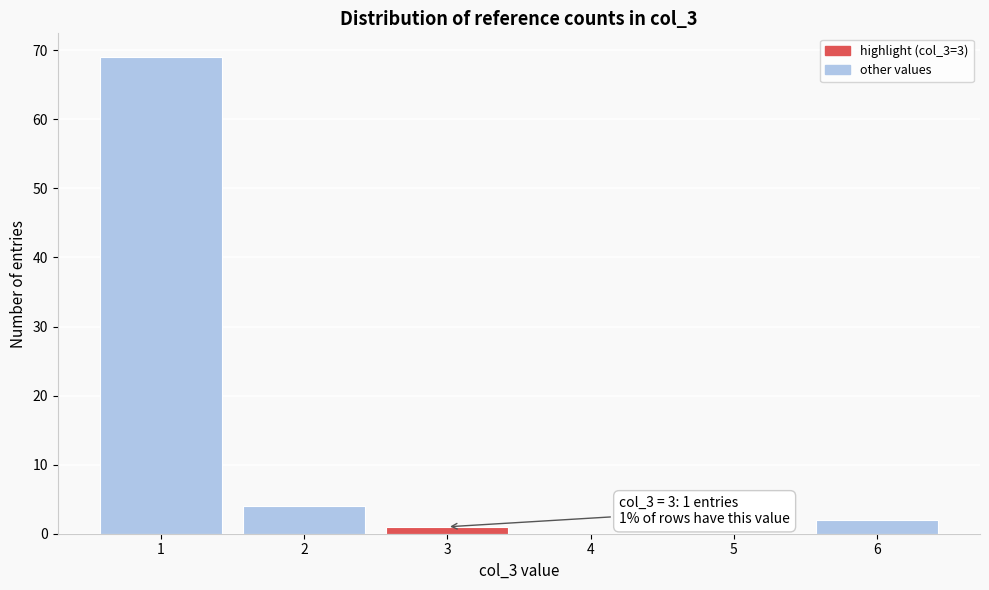

Which range on the x-axis has the tallest bar?

0.5 to 1.5